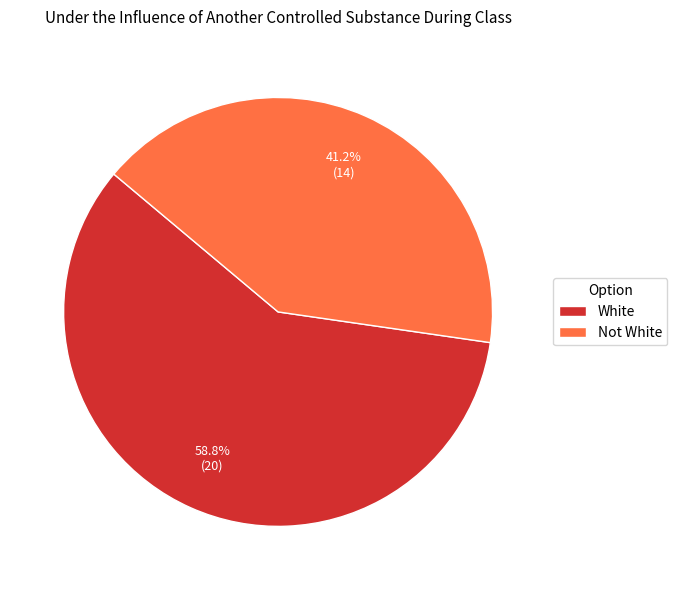

Count the number of slices in the pie.

2